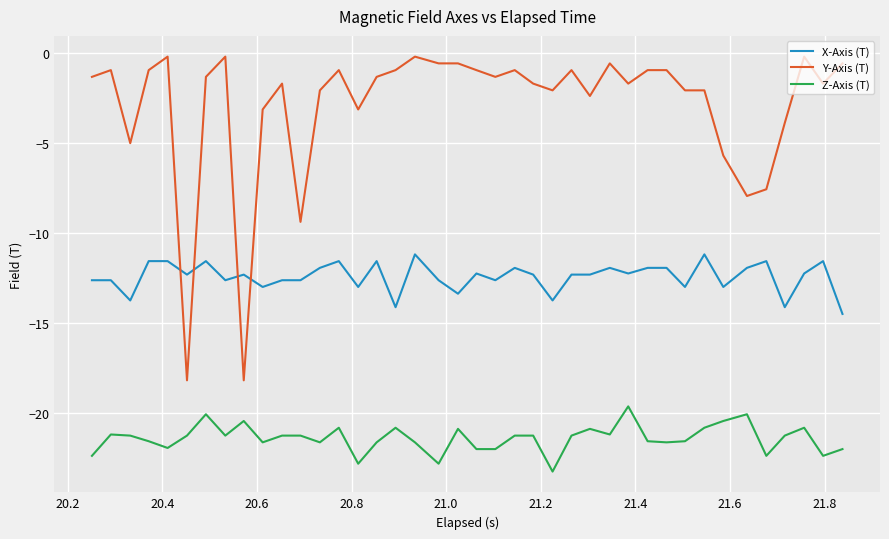

Which series has the largest total across all categories?

Y-Axis (T)